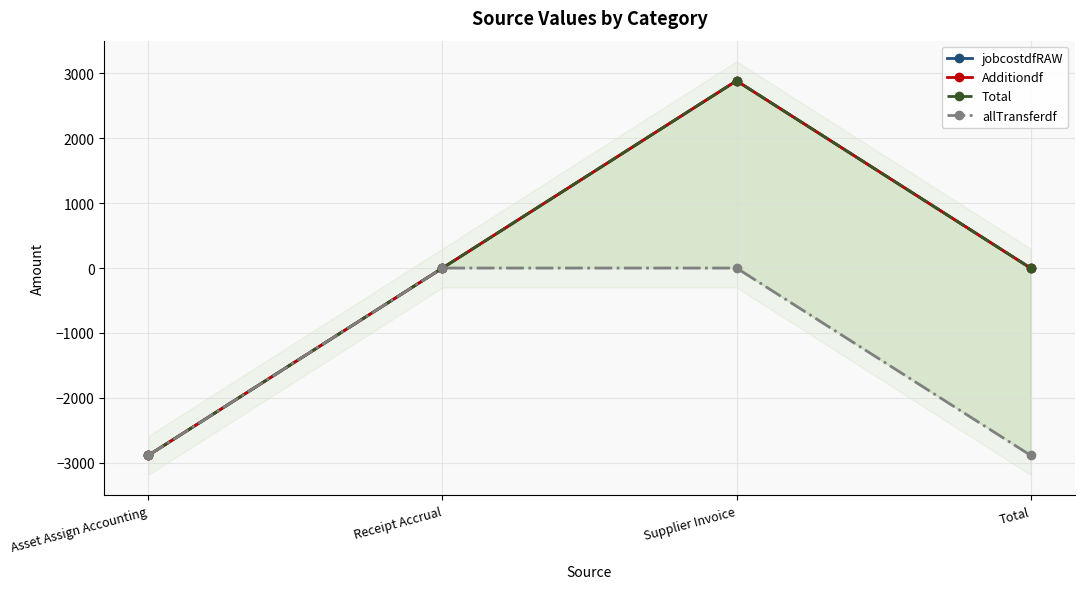

Which category has the highest value across all series?

Supplier Invoice